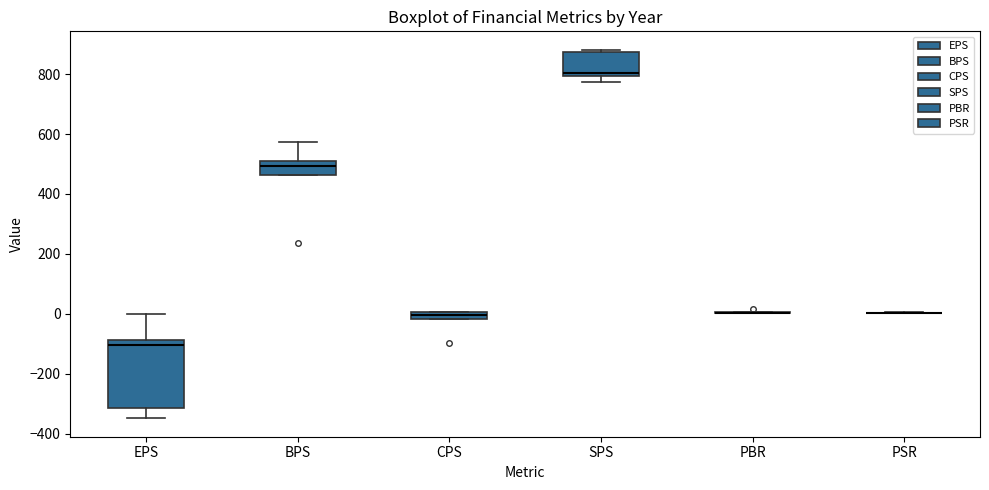

Where does the upper whisker of the box for EPS end on the y-axis? The values are not printed on the chart, so give them approximately, as read against the axis.

0